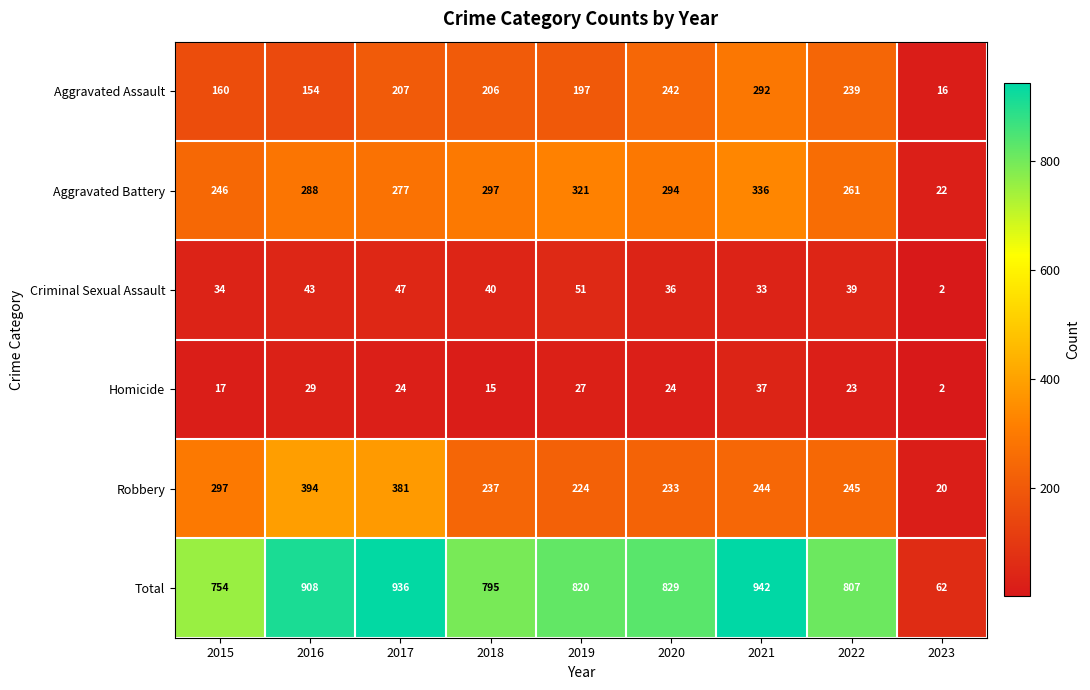

List the series in order of their peak value, highest first.

Total, Robbery, Aggravated Battery, Aggravated Assault, Criminal Sexual Assault, Homicide